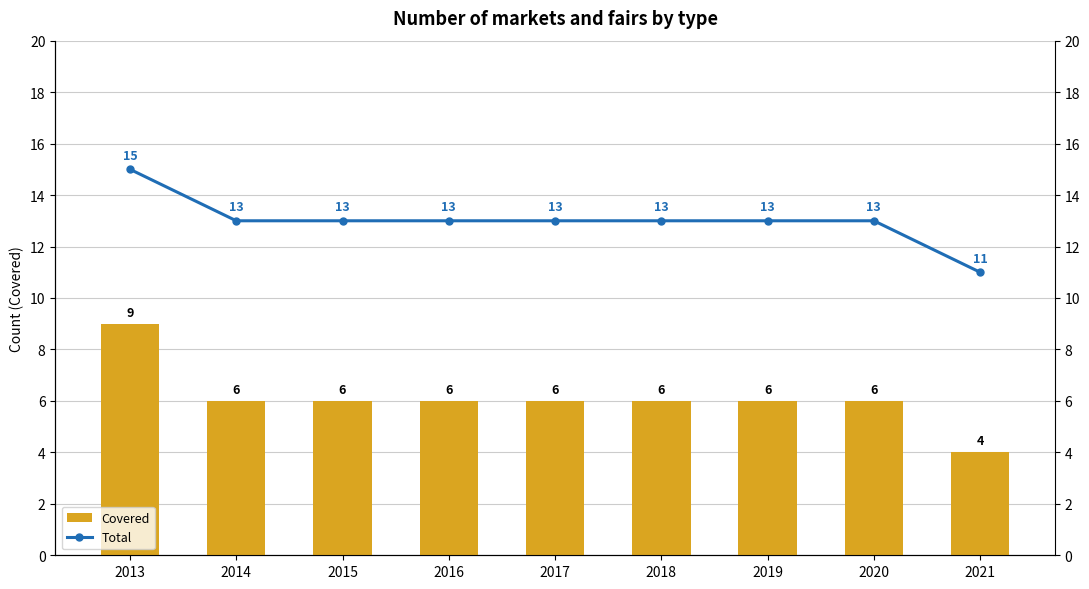

Count the Covered values in the range 6 to 7.

7